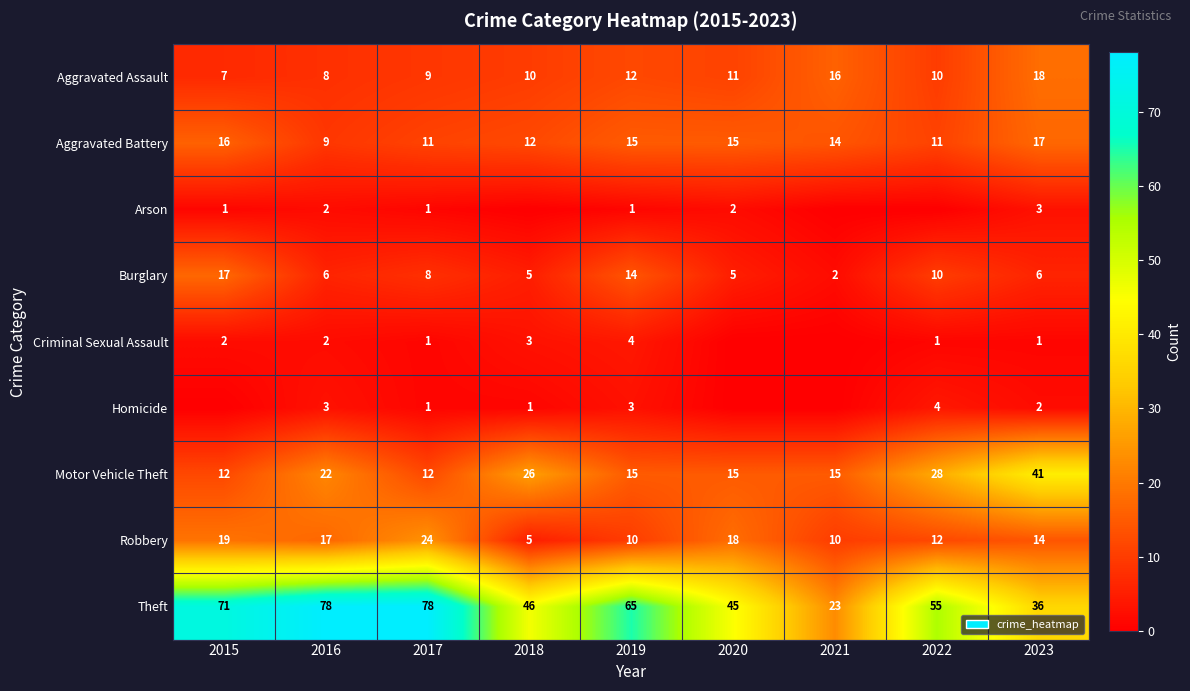

True or false: Aggravated Battery has a value of 19 at 2018.

False